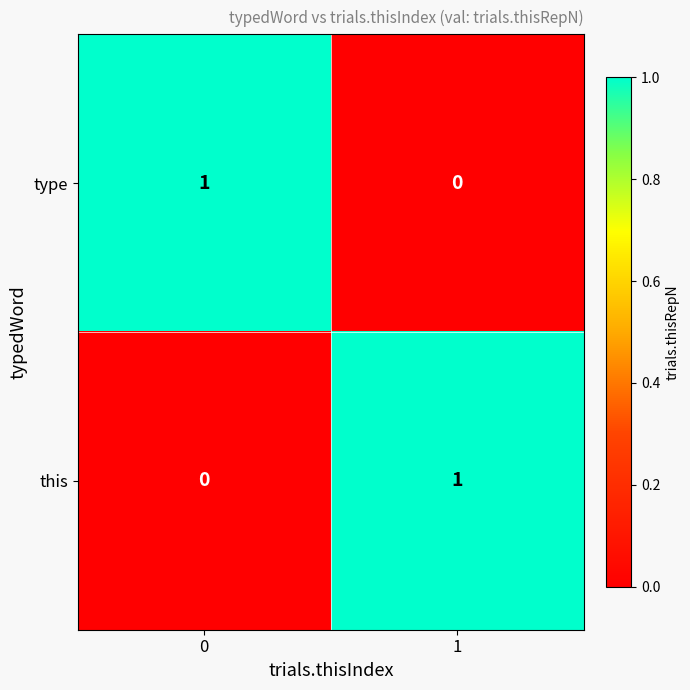

Rank the categories by this value from lowest to highest.

0, 1